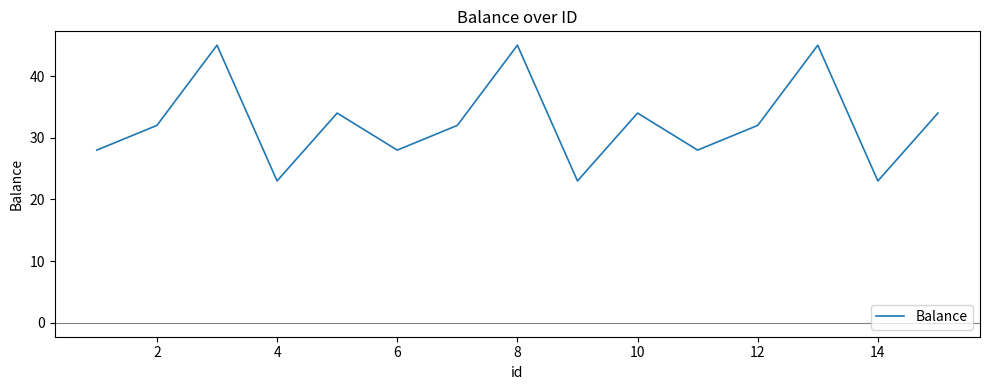

True or false: there are more than 2 points higher than both neighbors.

True